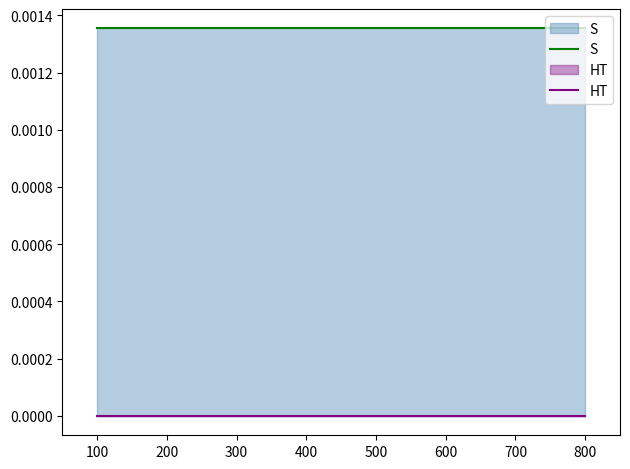

Which series has the largest total across all categories?

S